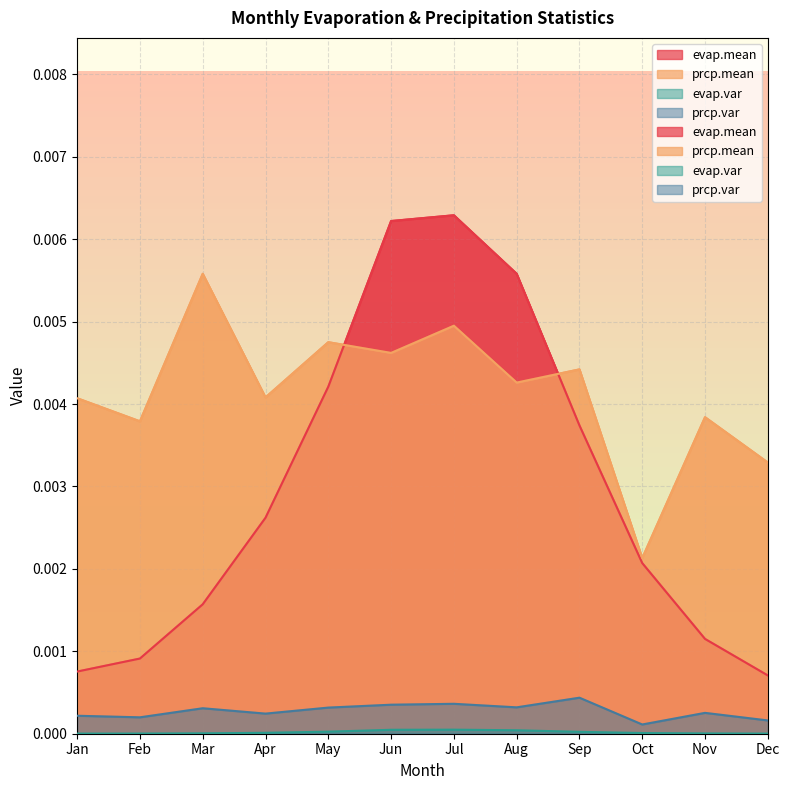

List the series in order of their peak value, lowest first.

evap.var, prcp.var, prcp.mean, evap.mean